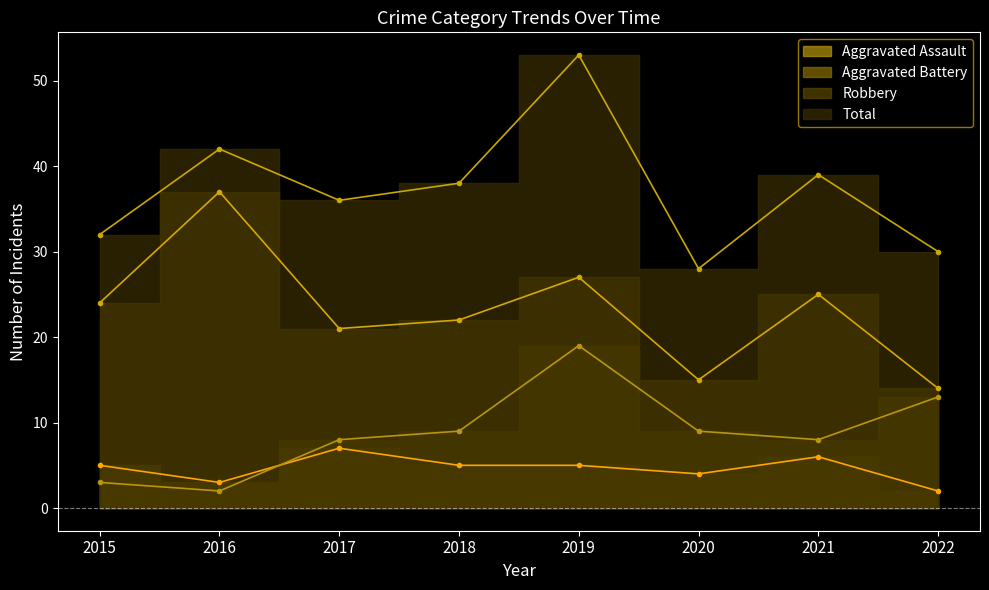

Which series has the largest range (max minus min)?

Total